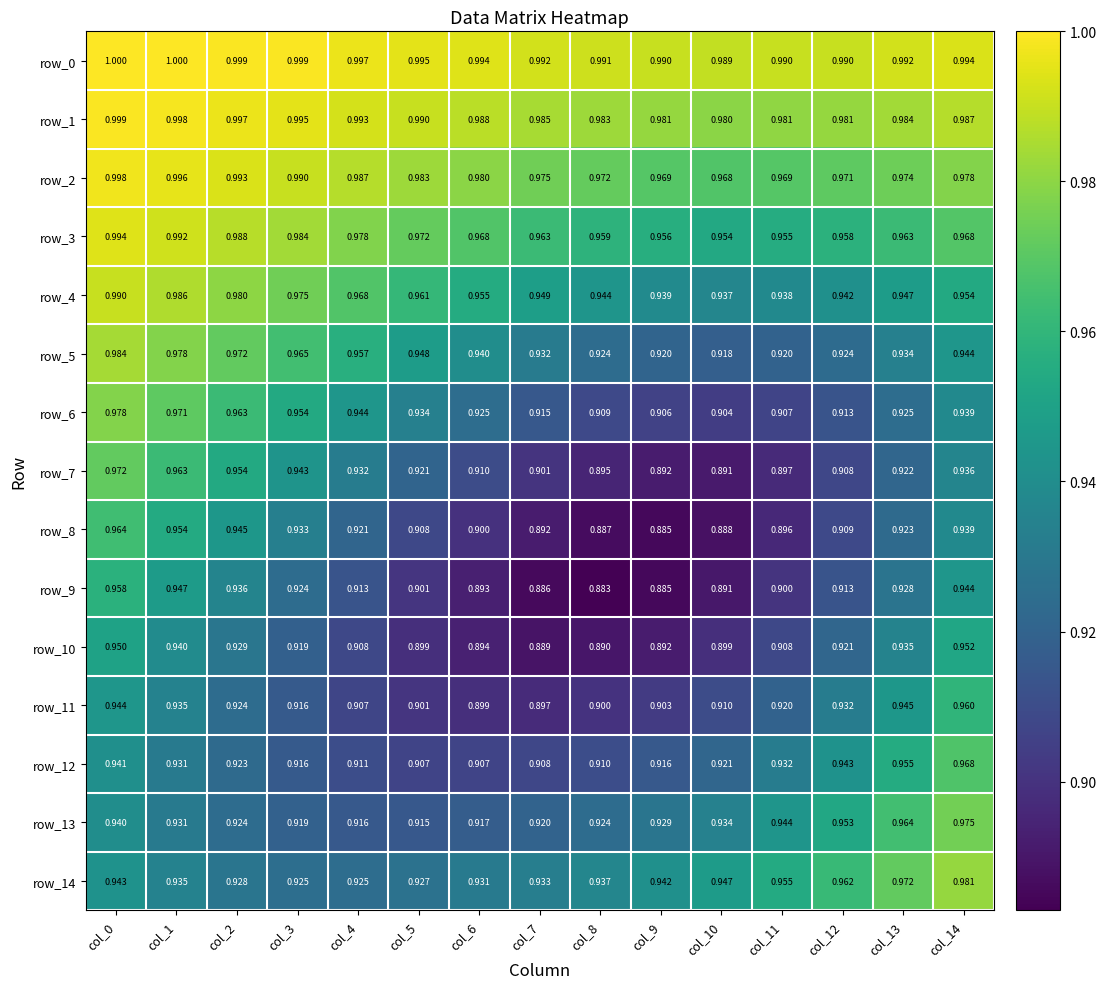

Is the value of row_12 at col_9 greater than the value of row_0 at col_7?

No